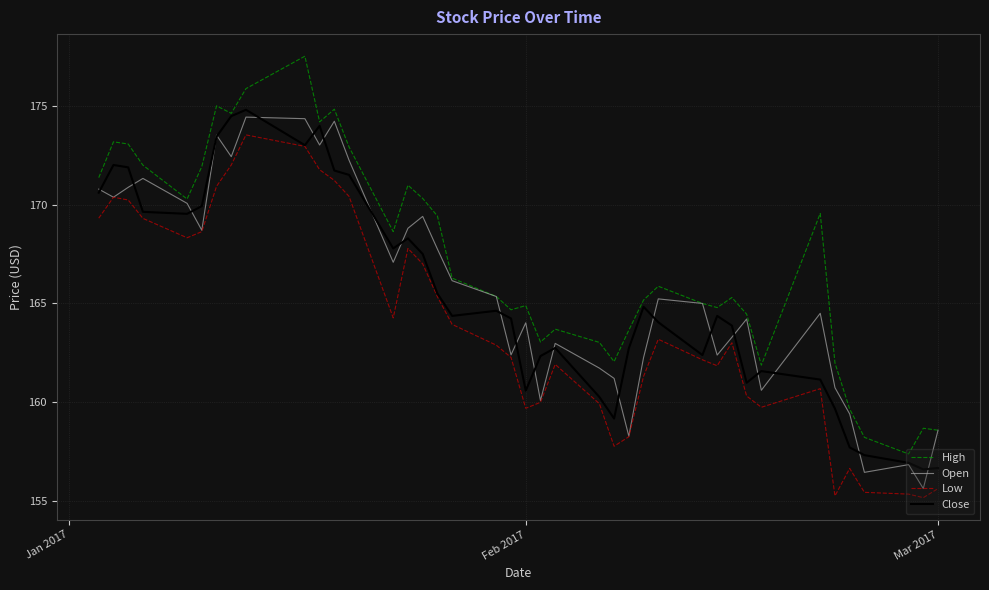

Which series has the widest spread of values?

High